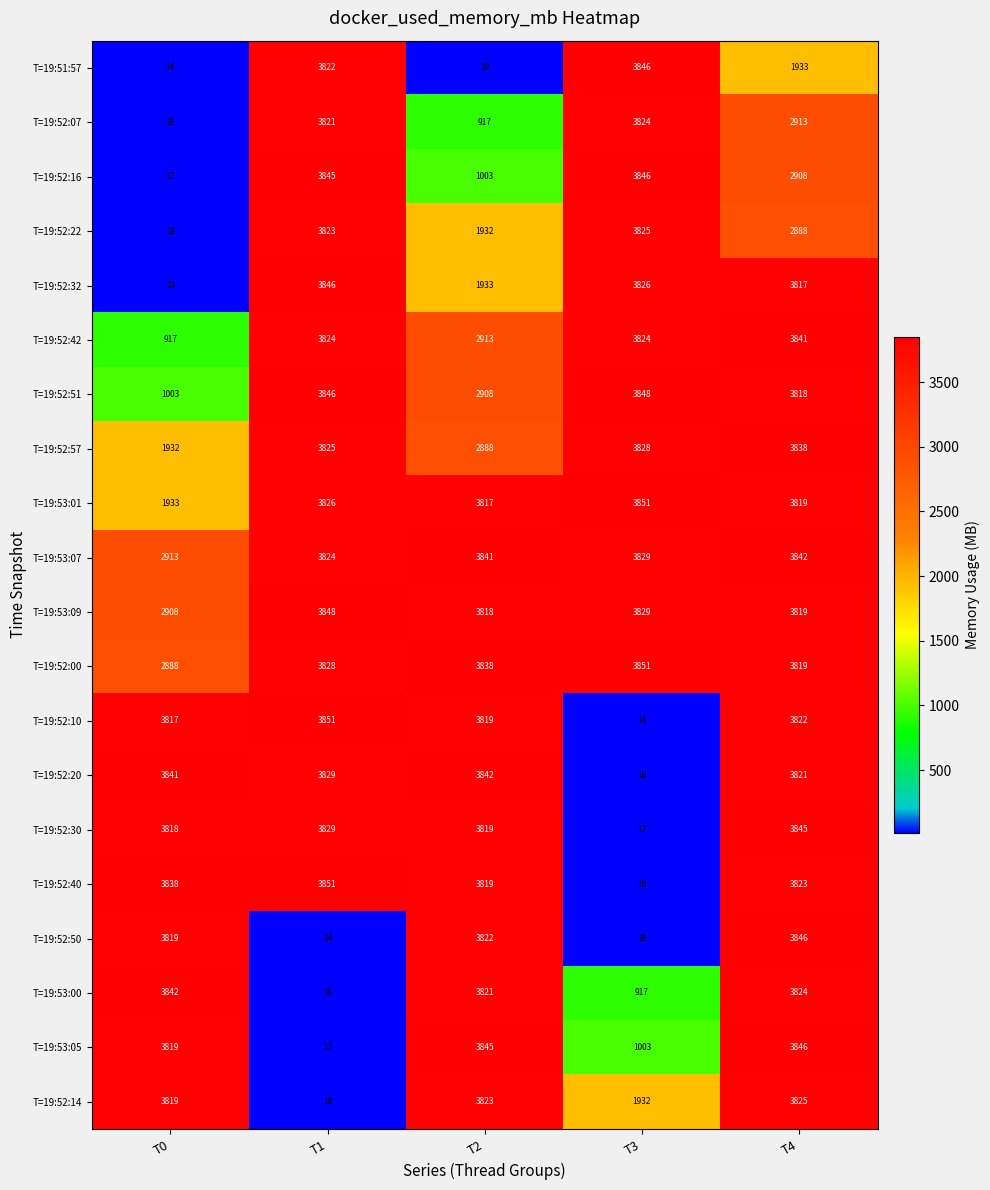

What is the difference between the highest and lowest values at T4?

1913